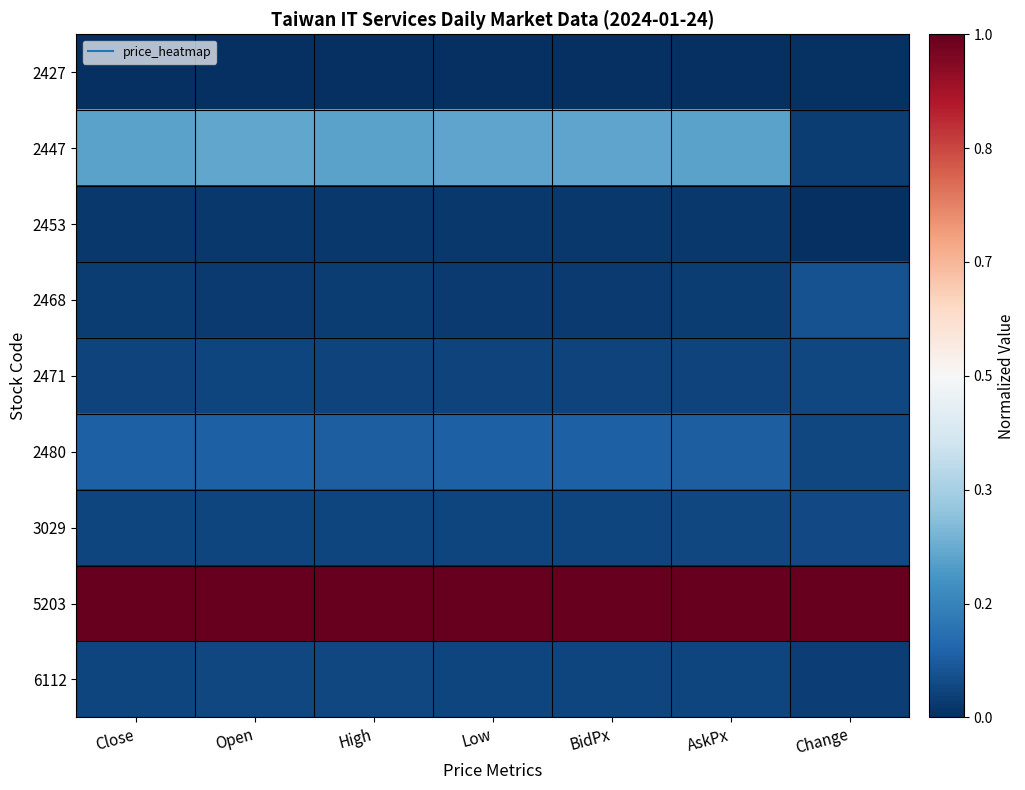

What is the total value across all series at Open?

1.5